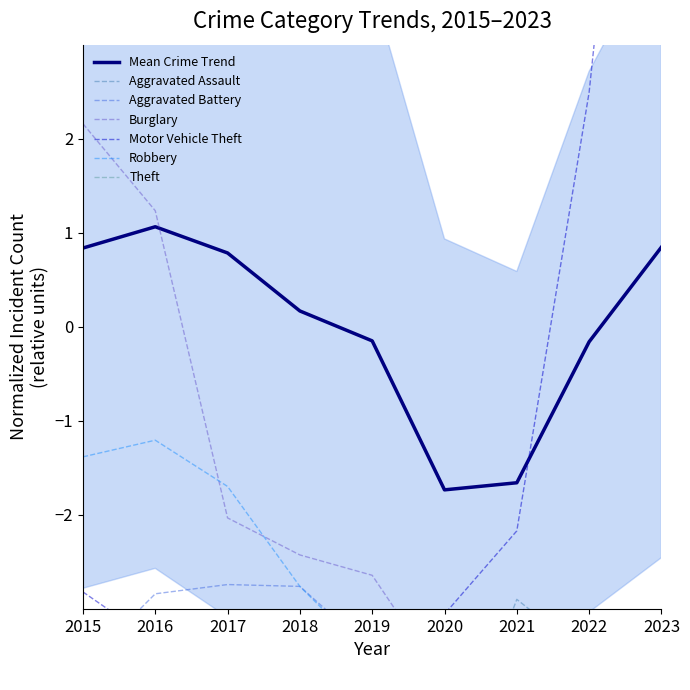

At which category does Motor Vehicle Theft reach its first local valley?

2016